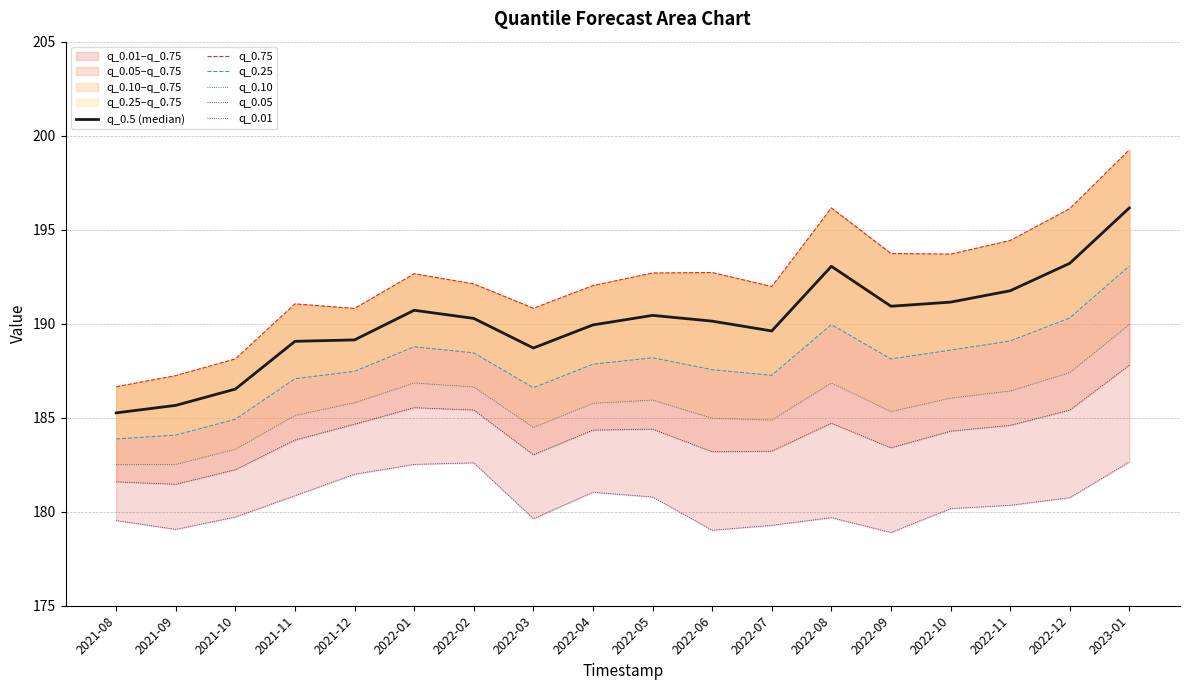

True or false: q_0.75 and q_0.01 cross at least once.

False